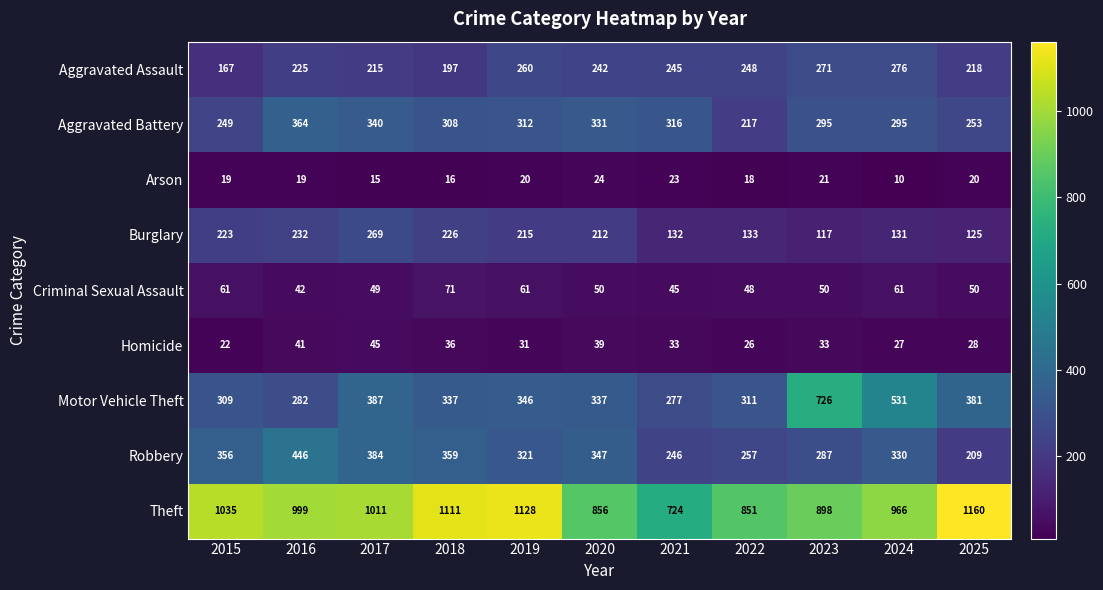

At which category is the sum across all series the highest?

2017